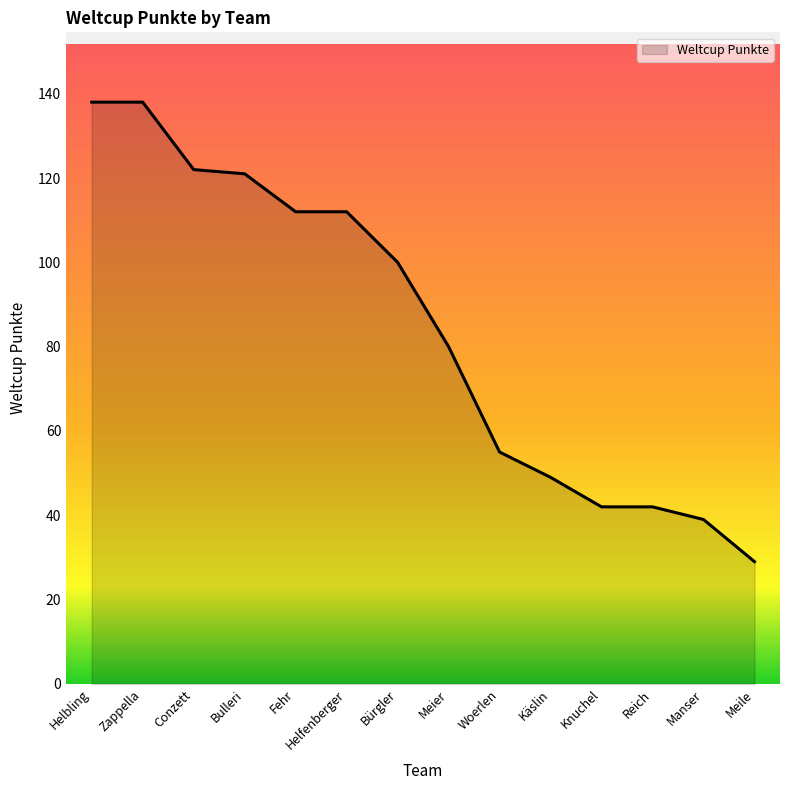

Where does the data first go above 100?

Helbling